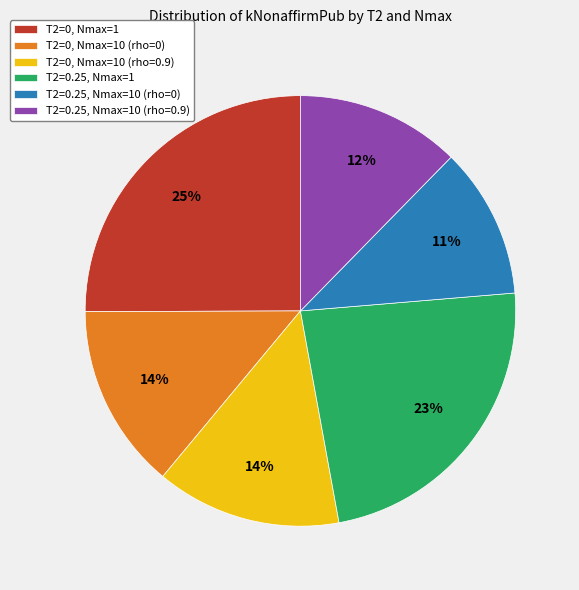

To the nearest percent, what is the average slice percentage?

17%